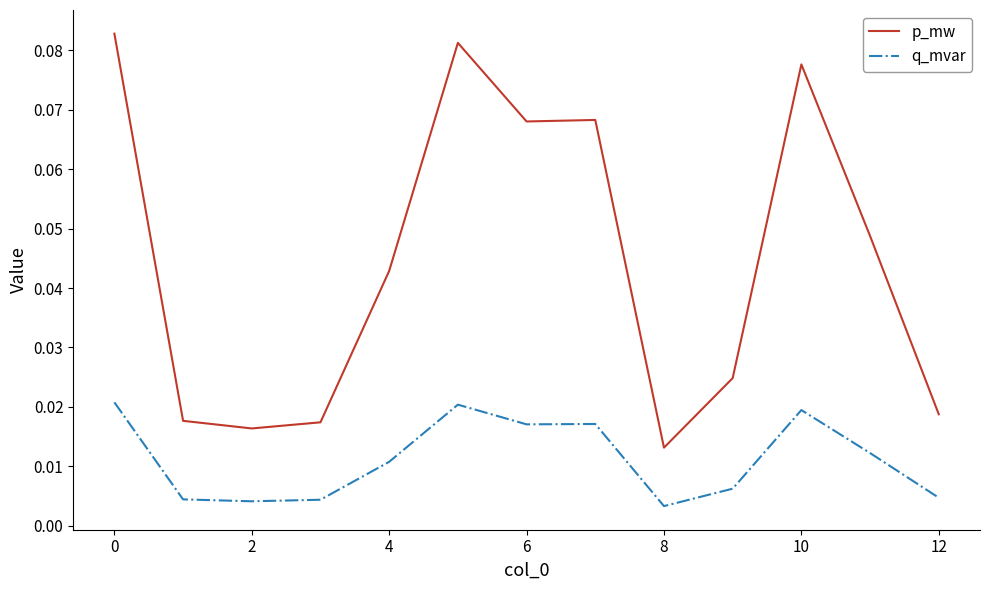

Which series has the widest spread of values?

p_mw